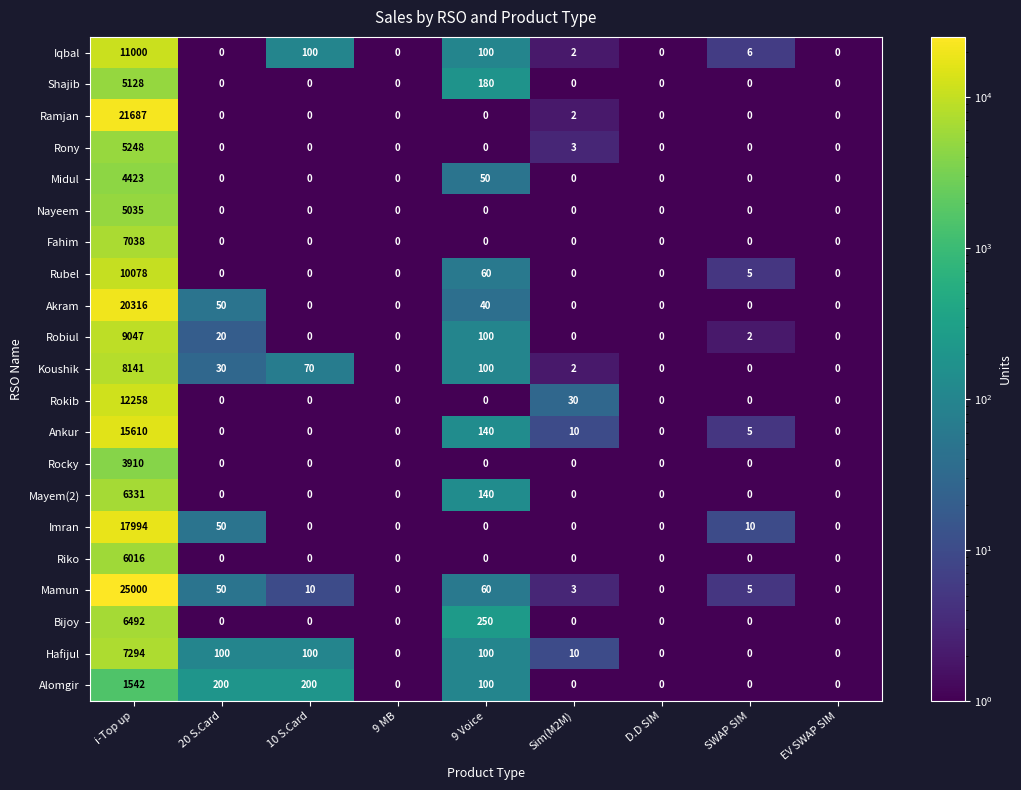

What is the maximum value for Midul?

4423